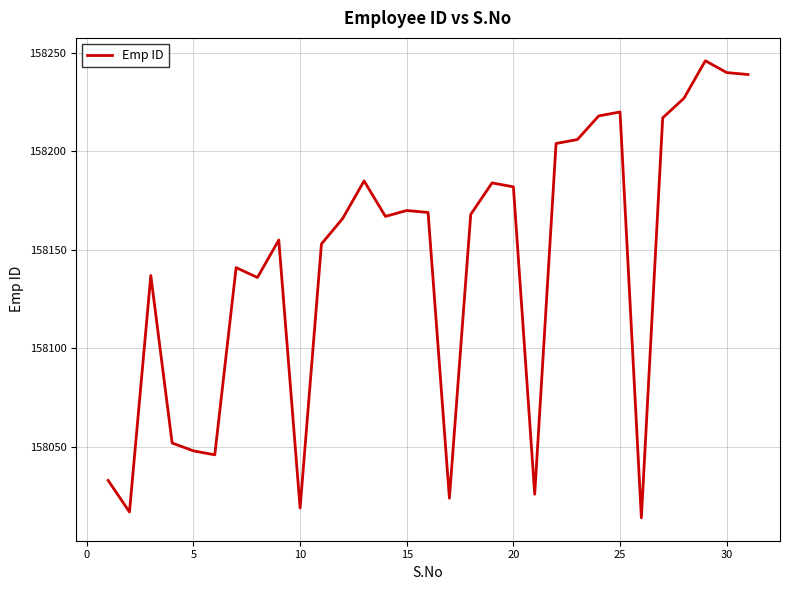

What is the smallest value displayed?

158014